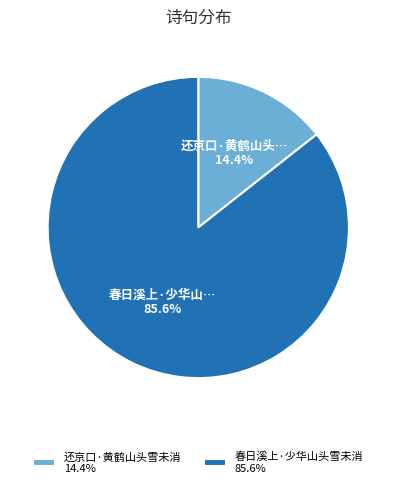

Which slice is the smallest?

还京口·黄鹤山头雪未消